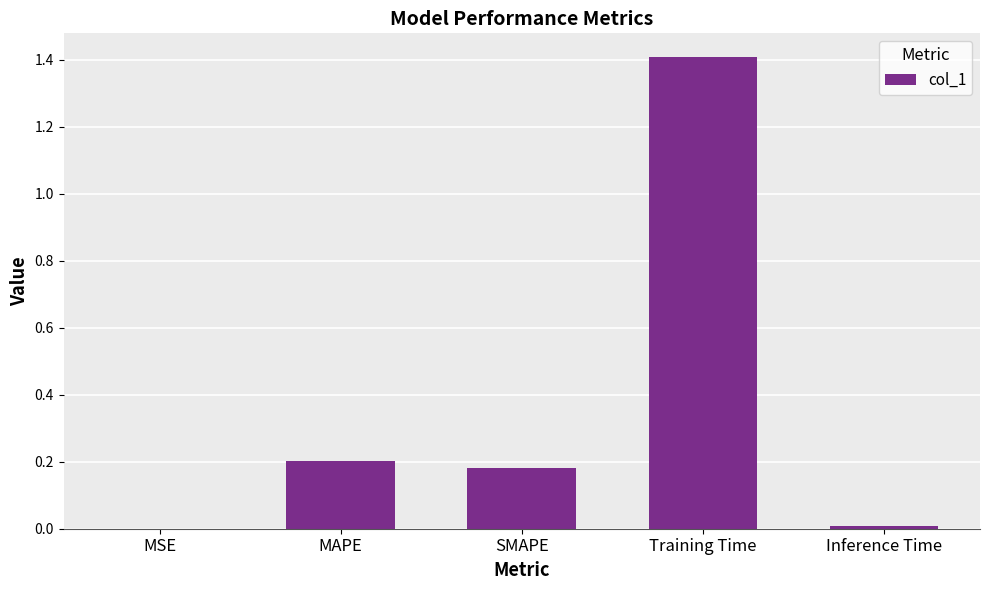

What is the sum of all values?

1.8